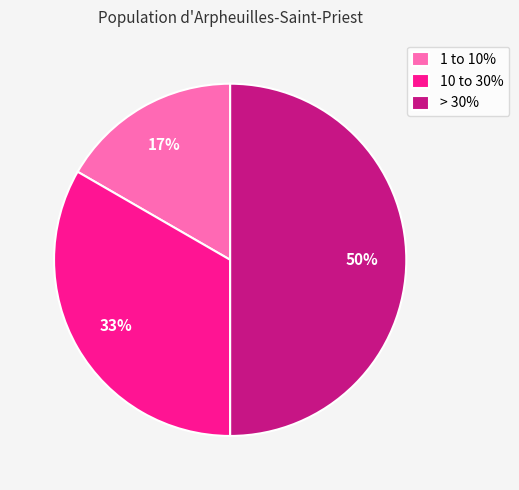

Does 10 to 30% represent more than half of the total?

No